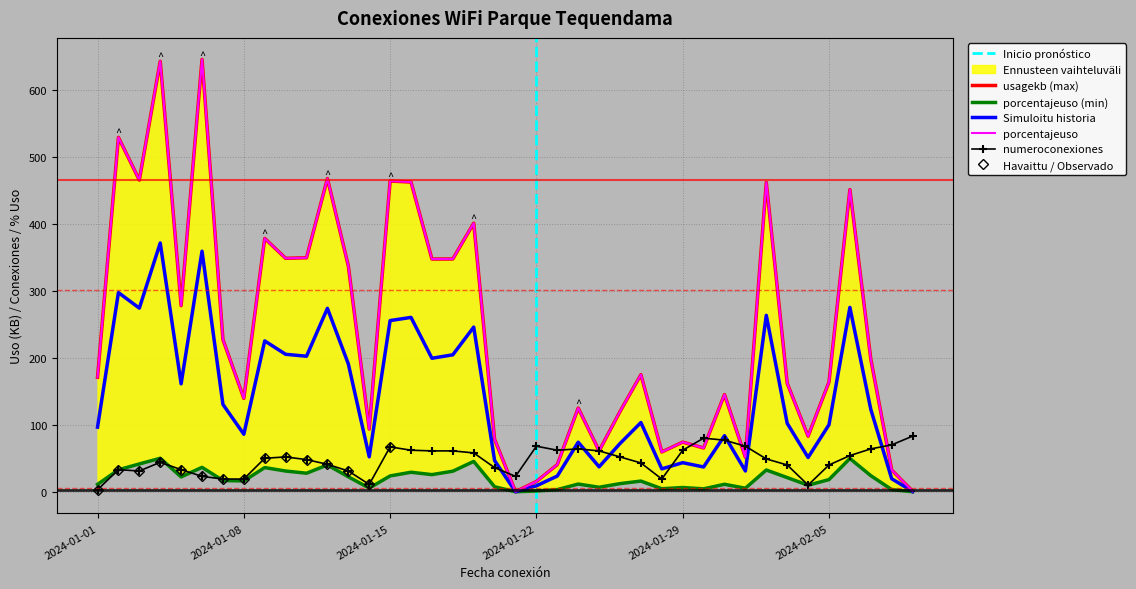

What is the average value of the numeroconexiones series?

46.8